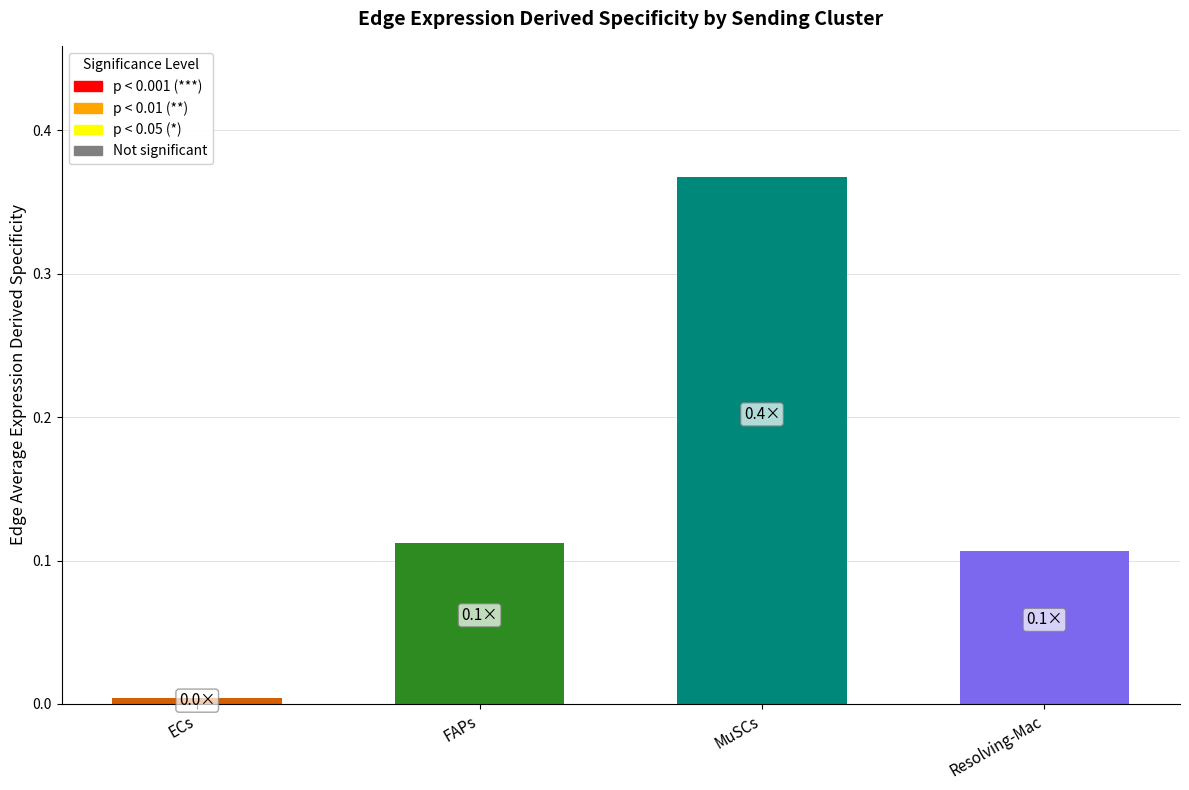

Count the number of categories in the chart.

4